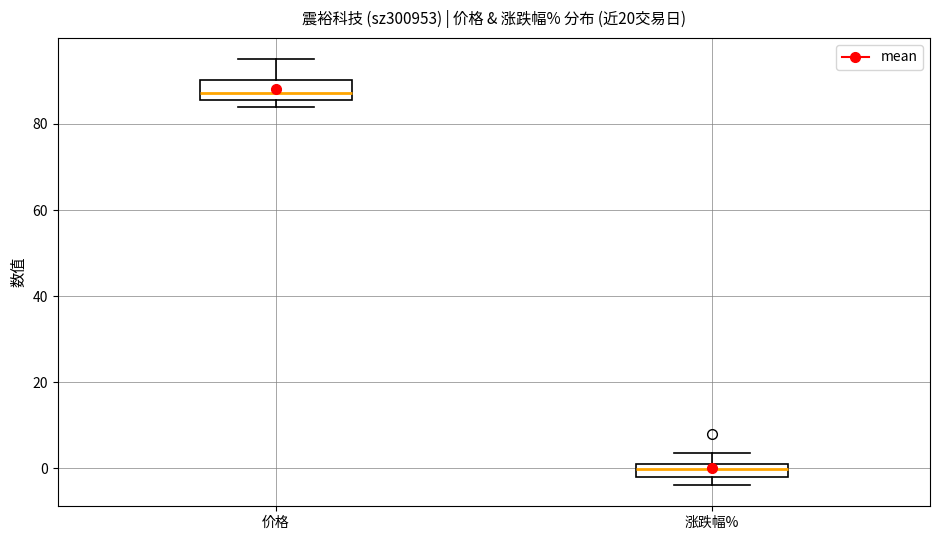

Which box's median line is the lowest?

涨跌幅%